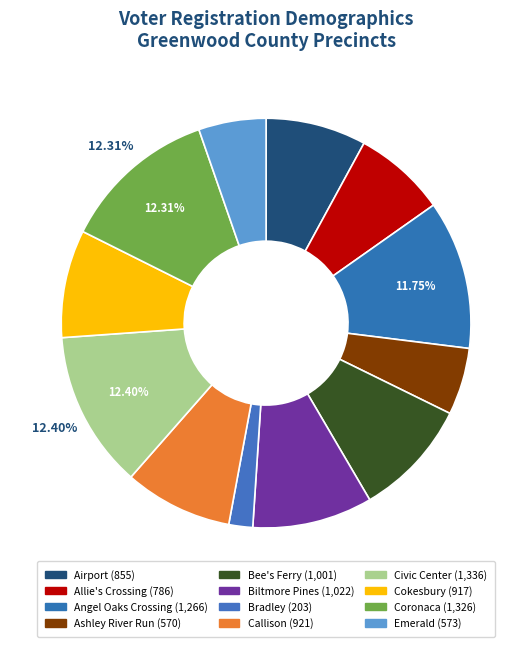

Count the number of slices in the pie.

12